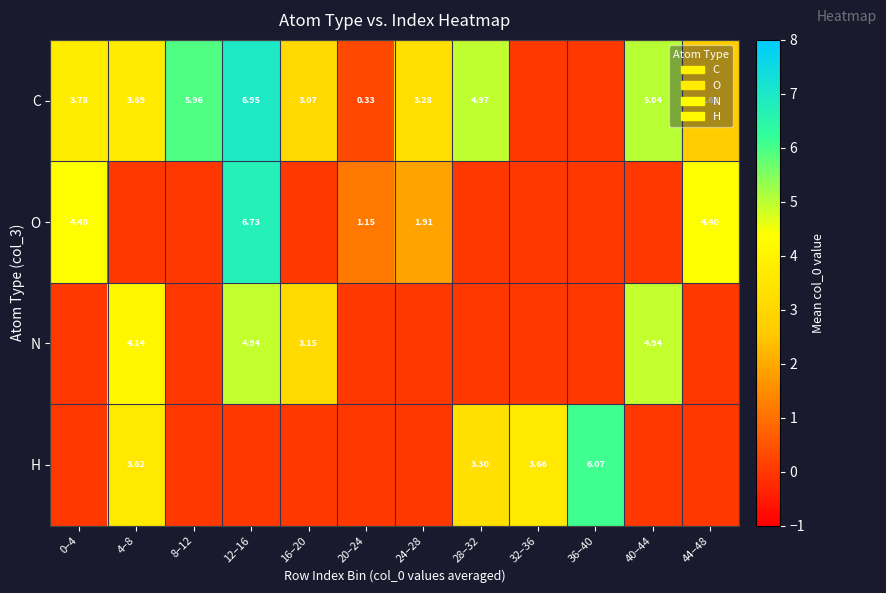

What is the difference between the maximum and minimum values in the N series?

4.9